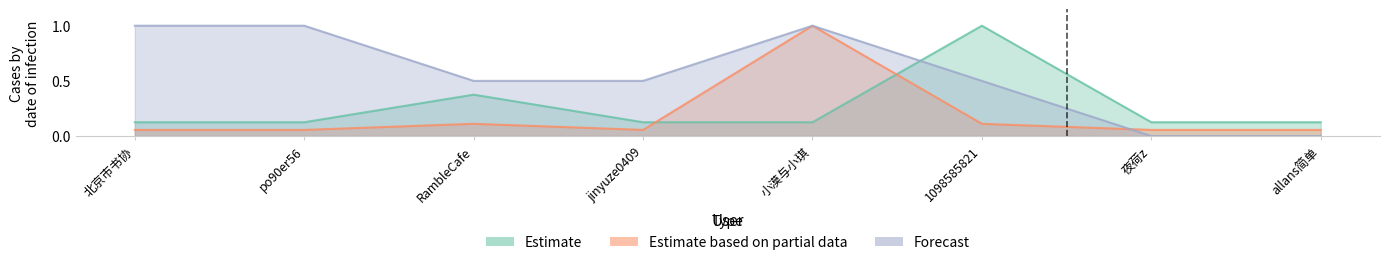

Rank the series at 小漠与小琪 from lowest to highest value.

Estimate, Estimate based on partial data, Forecast